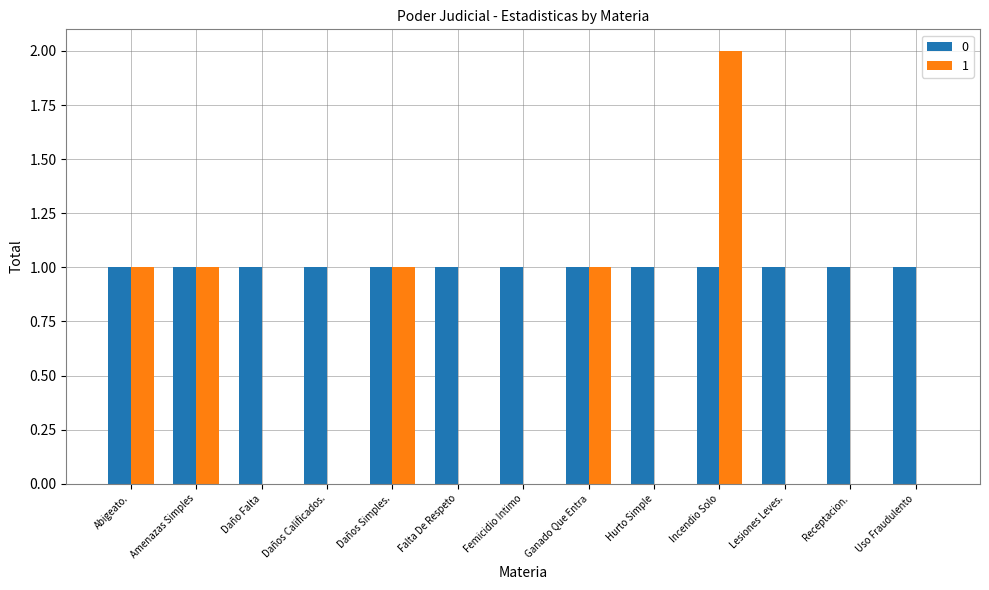

Which label corresponds to the largest value in the chart?

Incendio Solo